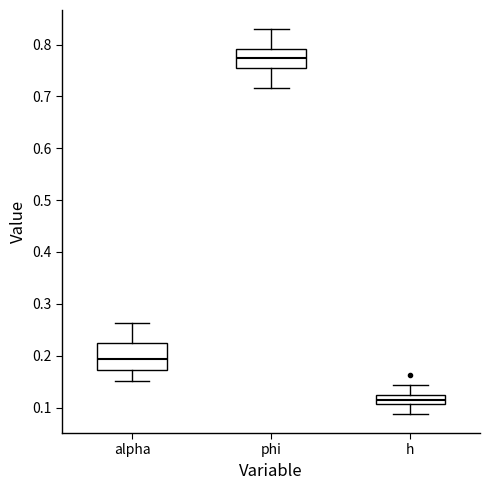

Which box has the lowest median line?

h